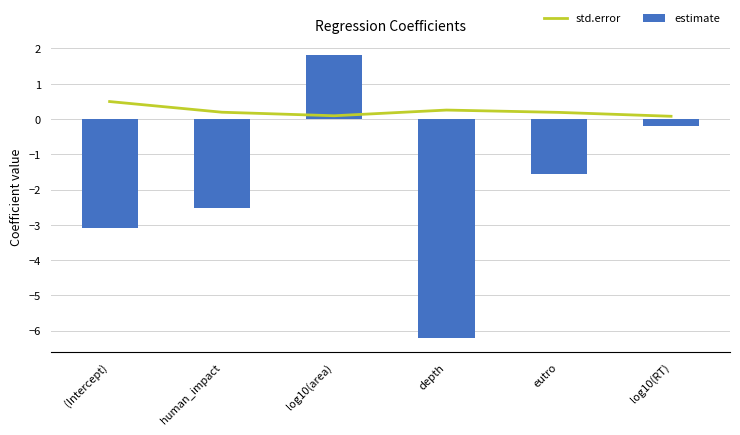

What is the sum of the estimate values at log10(RT) and depth?

-6.4